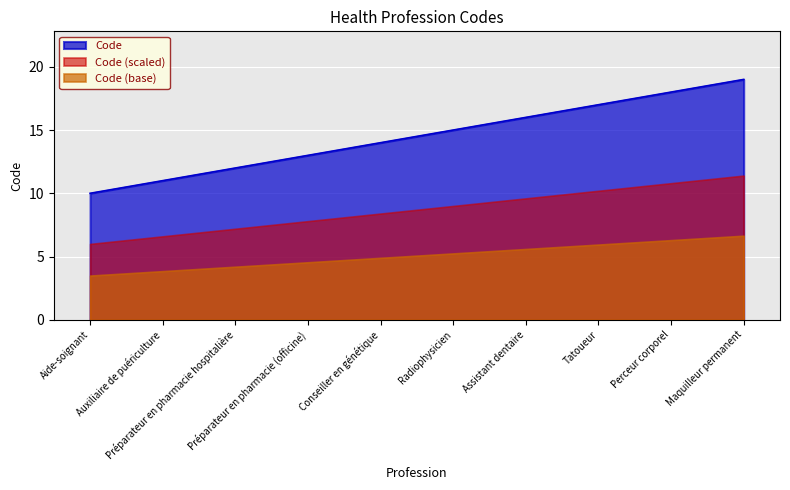

Which label corresponds to the smallest value in the chart?

Aide-soignant